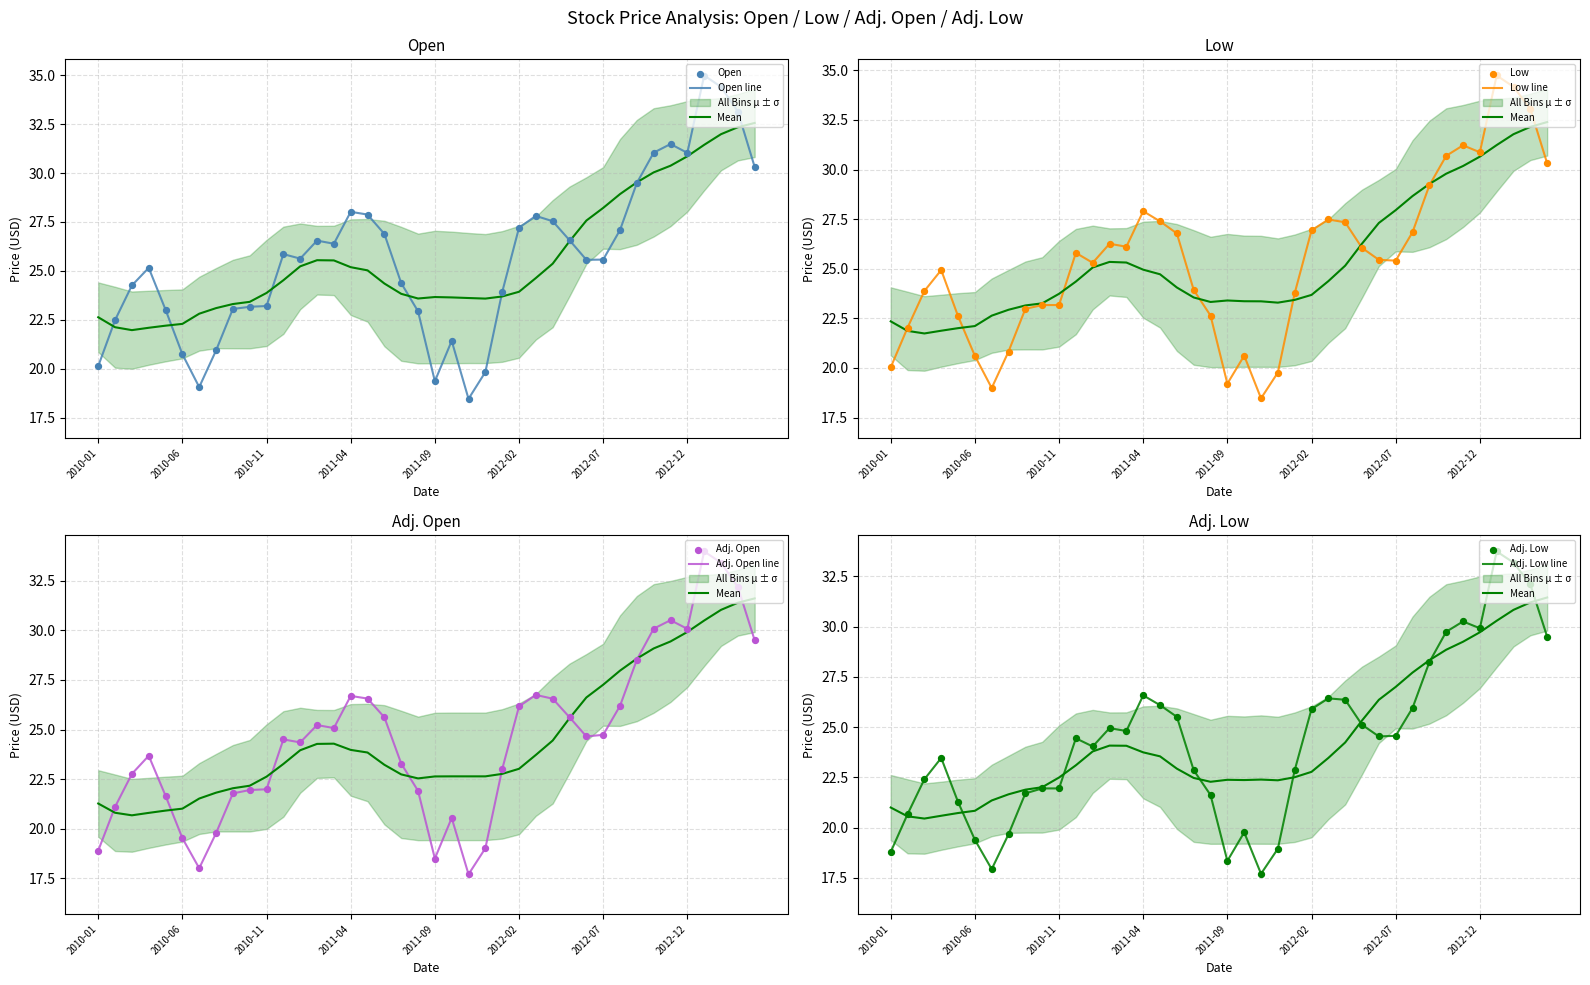

Which series contains the lowest Y value?

Adj. Open